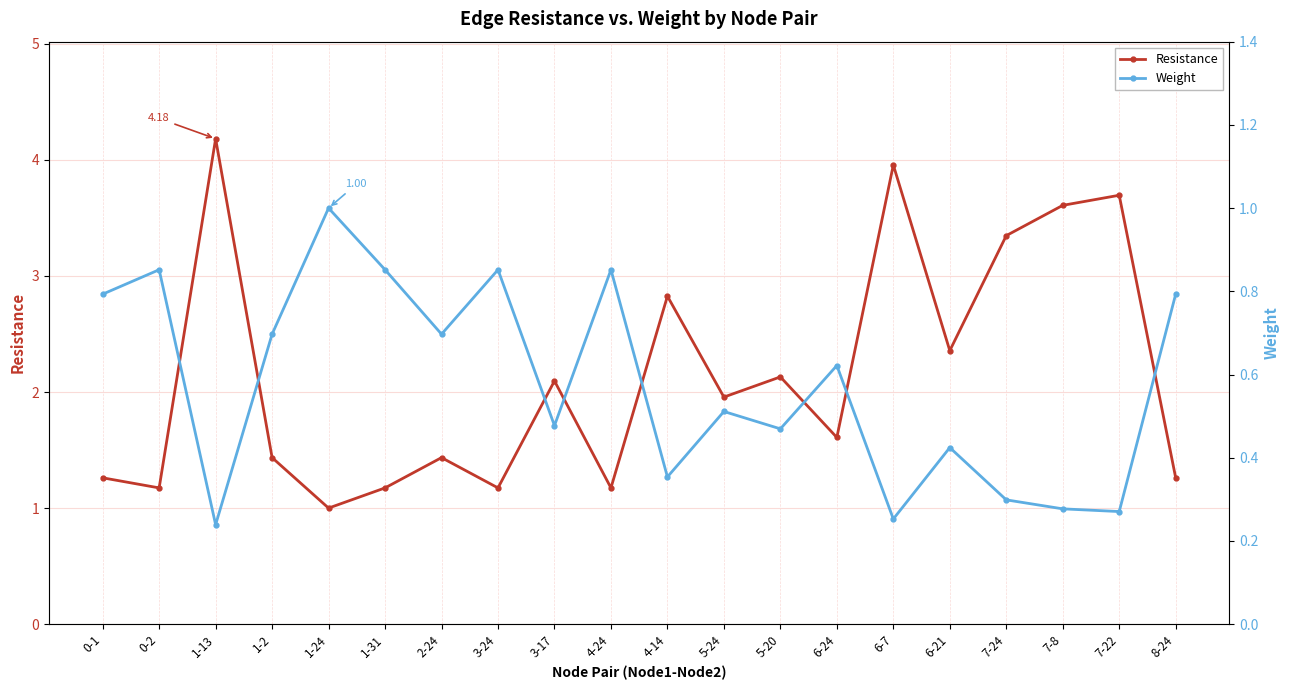

Which series has the largest total across all categories?

Resistance